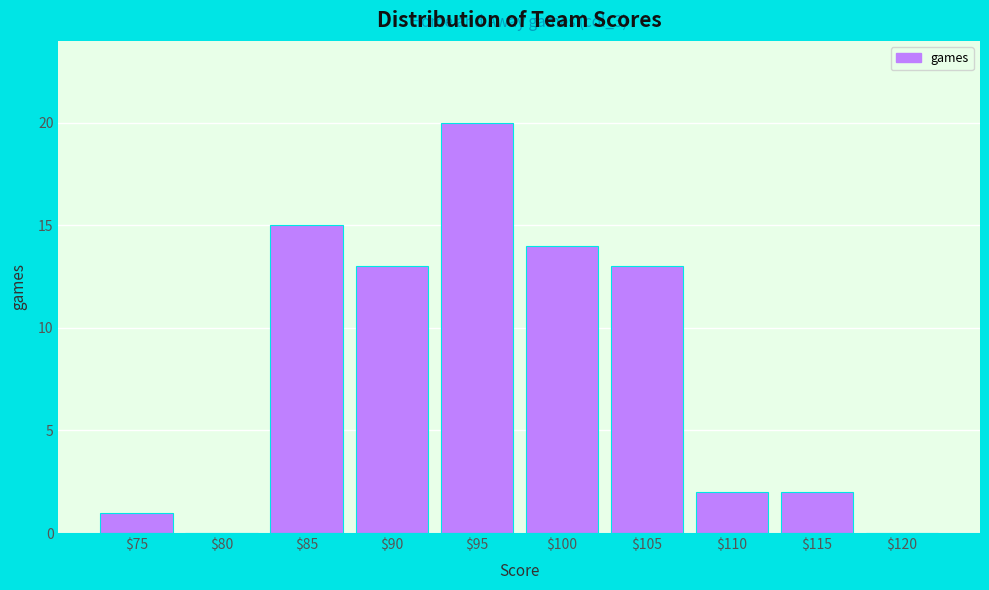

What is the maximum value shown in the chart?

20